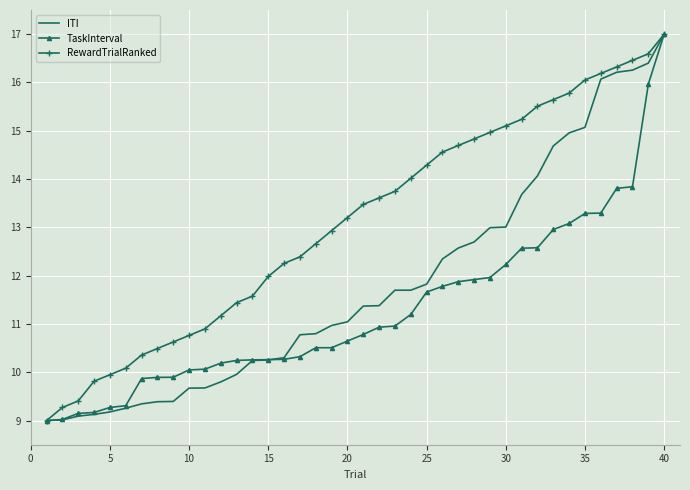

What is the difference between the second highest and second lowest values in the RewardTrialRanked series?

7.3